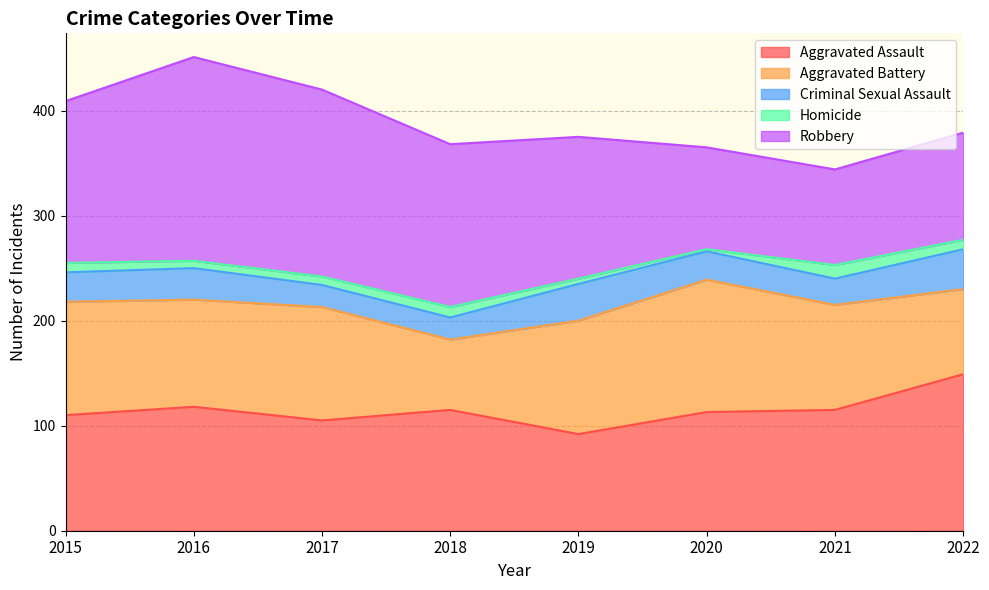

What is the value of the Aggravated Battery point at the 1st from the left?

108